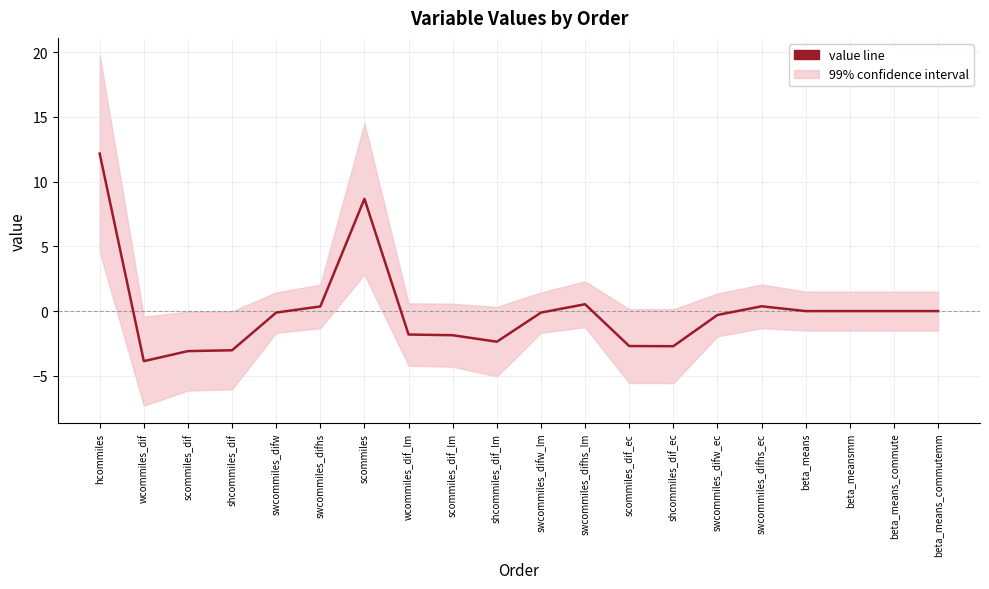

Does the chart display data point markers on the line(s)?

No